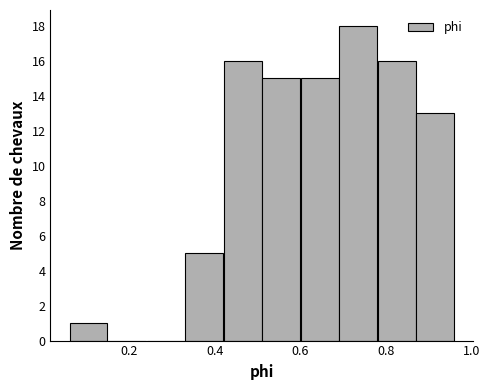

Reading left to right, list every bar in this chart as the range it spans on the x-axis followed by its height. Neither the bar edges nor the heights are printed on the chart, so give them approximately, as read against the axes.

0.06 to 0.14: 1
0.14 to 0.24: 0
0.24 to 0.34: 0
0.34 to 0.42: 5
0.42 to 0.52: 16
0.52 to 0.60: 15
0.60 to 0.70: 15
0.70 to 0.78: 18
0.78 to 0.88: 16
0.88 to 0.96: 13